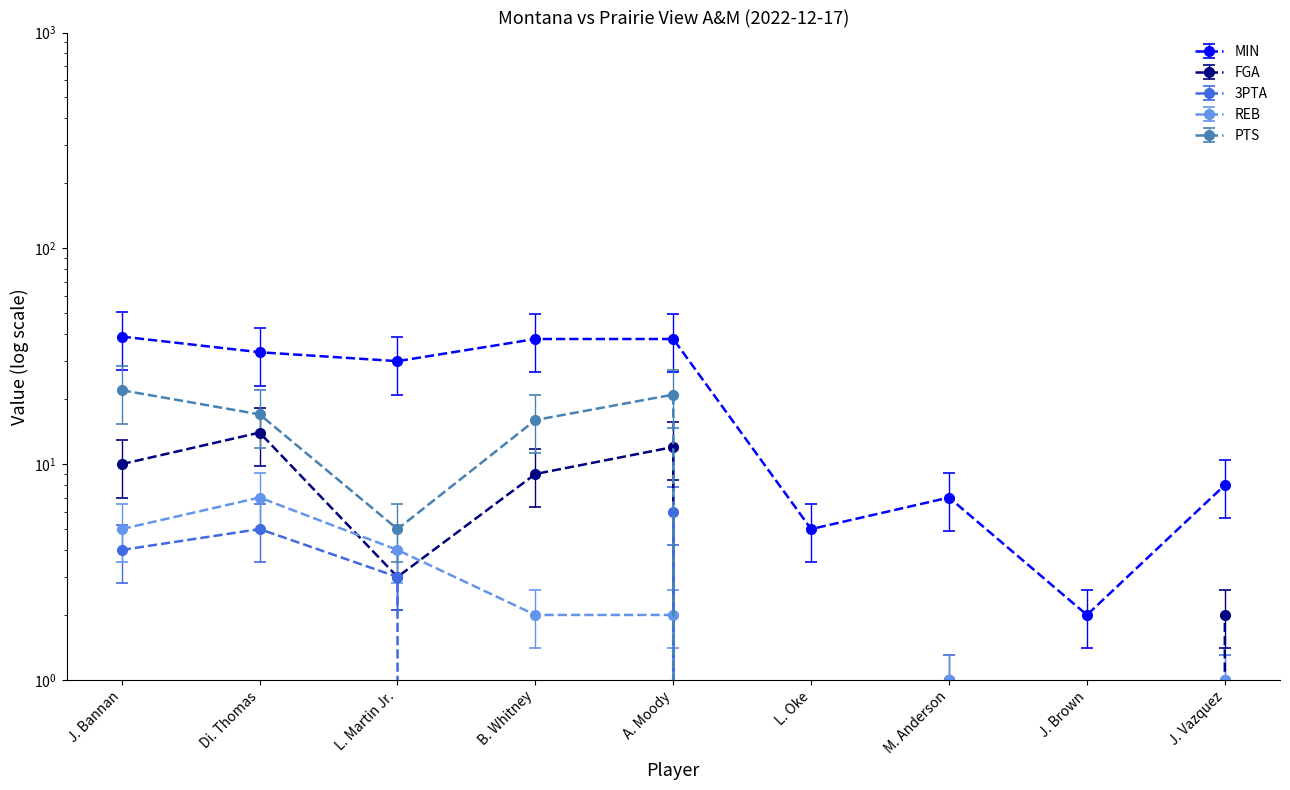

True or false: REB has a value of 1.0 at J. Vazquez.

True